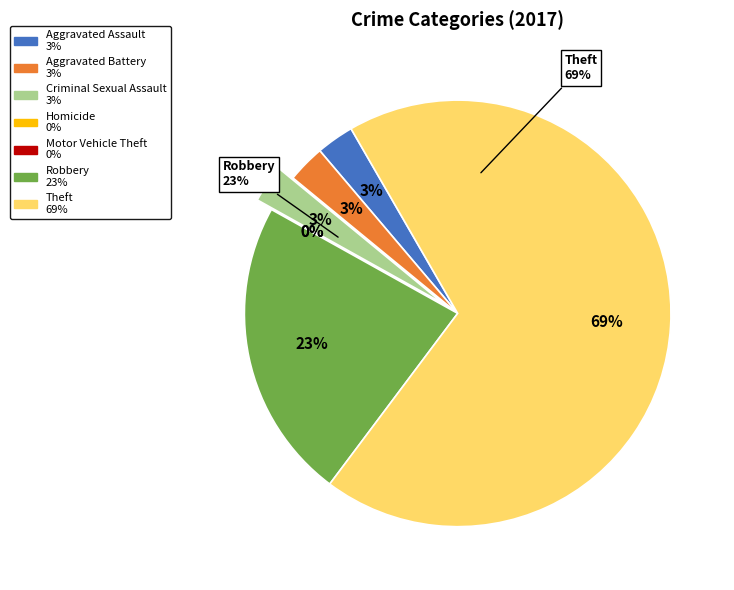

What is the total percentage of Aggravated Assault and Criminal Sexual Assault?

5.7%